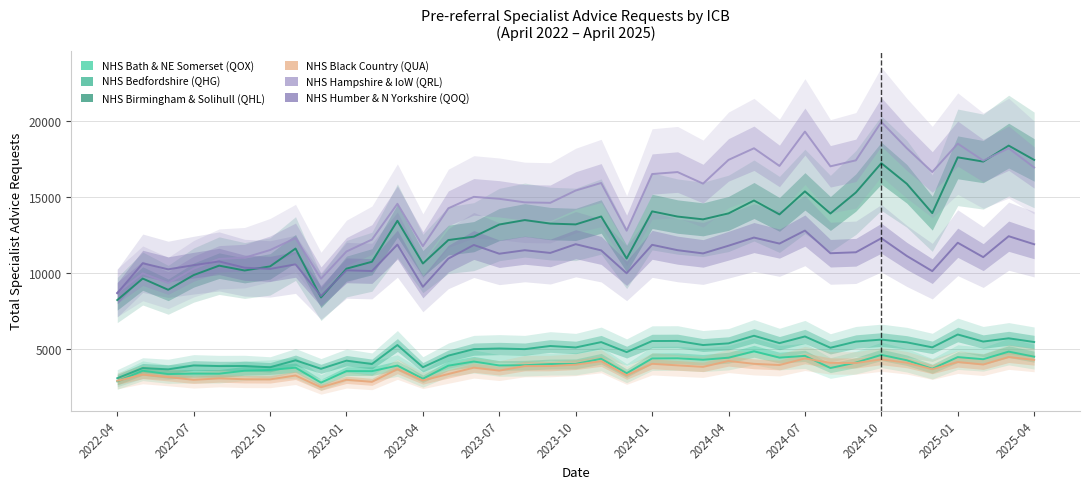

At 14, list the series in order from largest to smallest.

QRL, QHL, QOQ, QHG, QOX, QUA